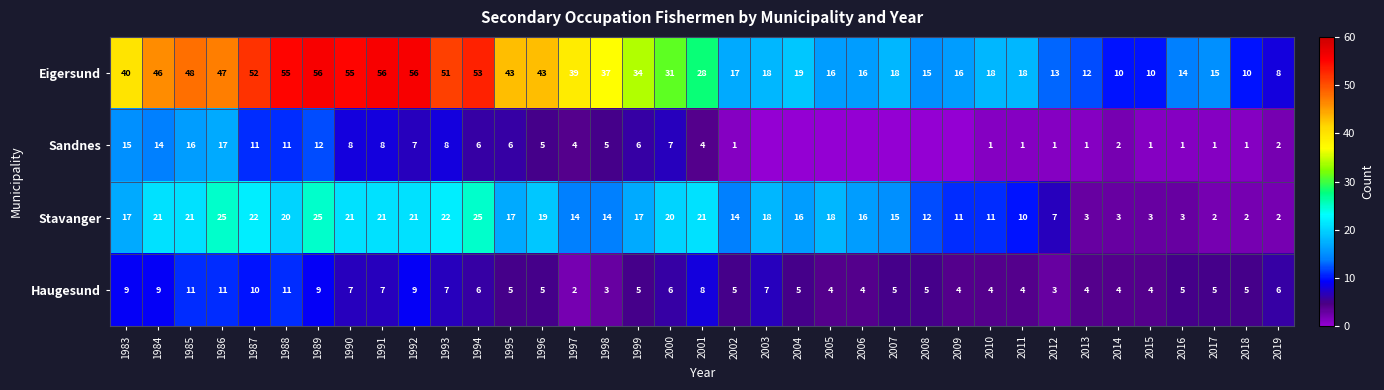

At 2001, list the series in order from largest to smallest.

Eigersund, Stavanger, Haugesund, Sandnes